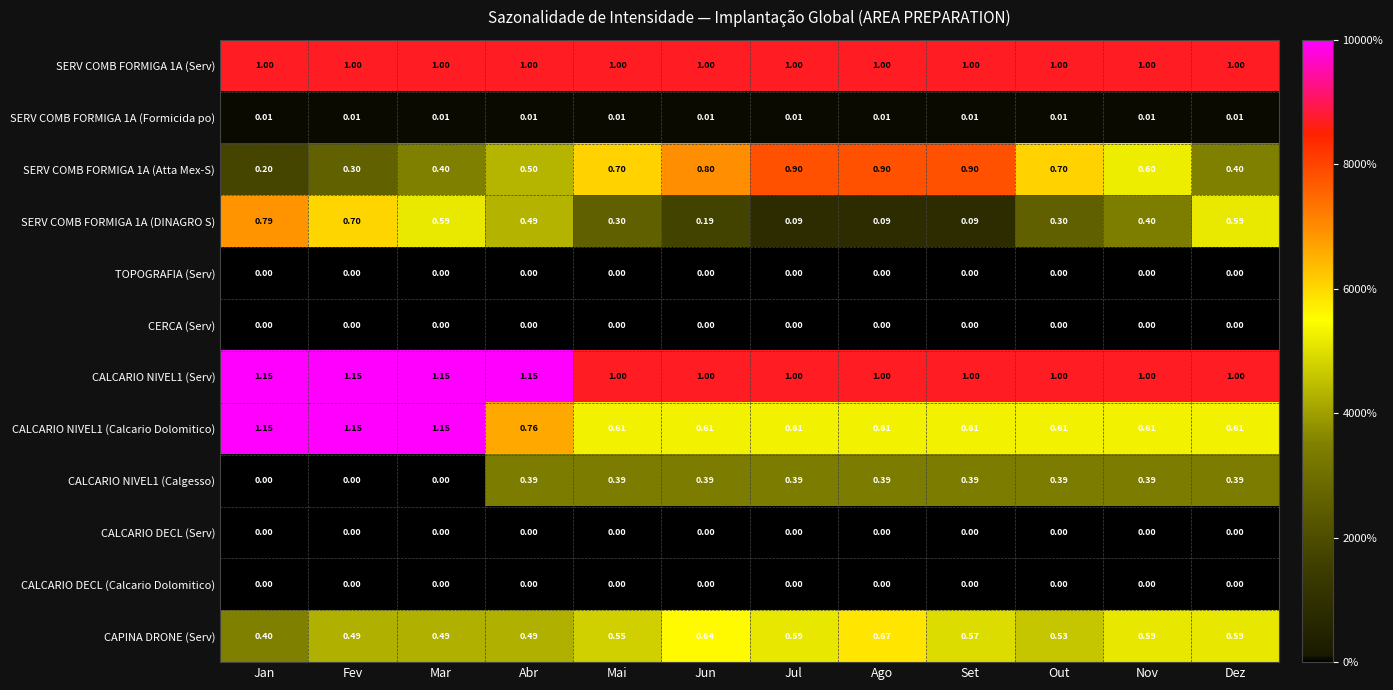

Is the value of CAPINA DRONE (Serv) at Mar greater than the value of SERV COMB FORMIGA 1A (Formicida po) at Mai?

Yes